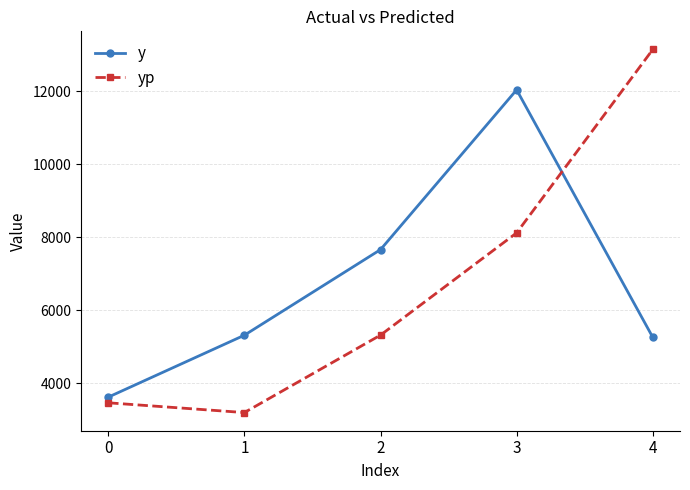

At which category is the sum across all series the highest?

3